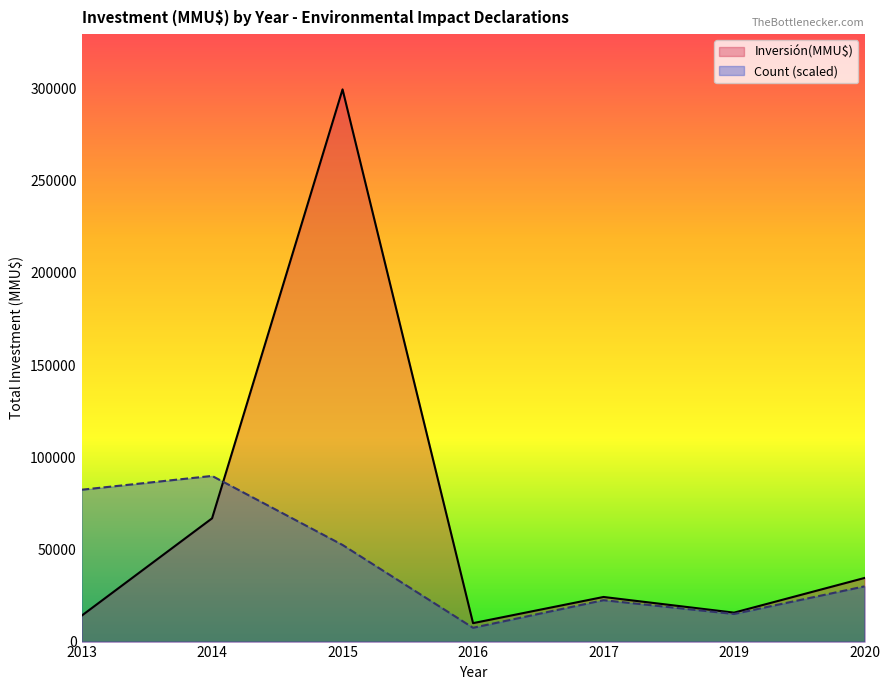

How many lines are shown in the chart?

2